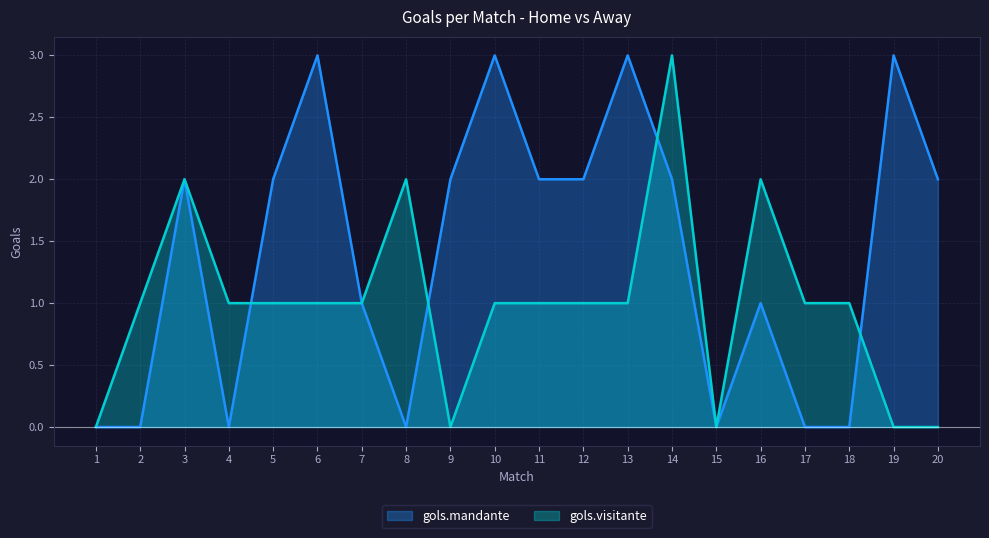

In gols.visitante, how many points are higher than both neighbors (excluding endpoints)?

4